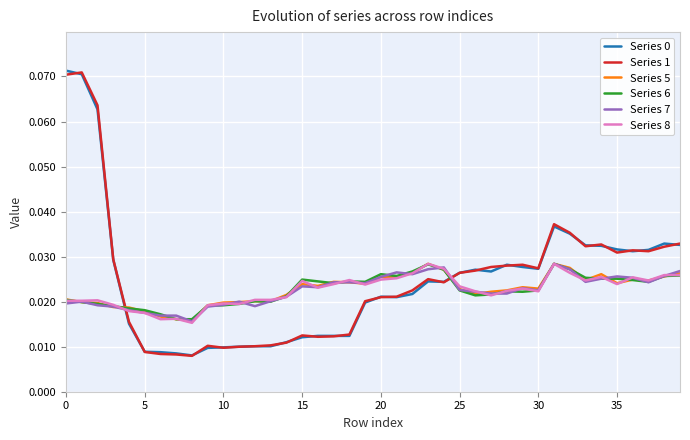

True or false: Series 8 and Series 0 intersect in this chart.

True